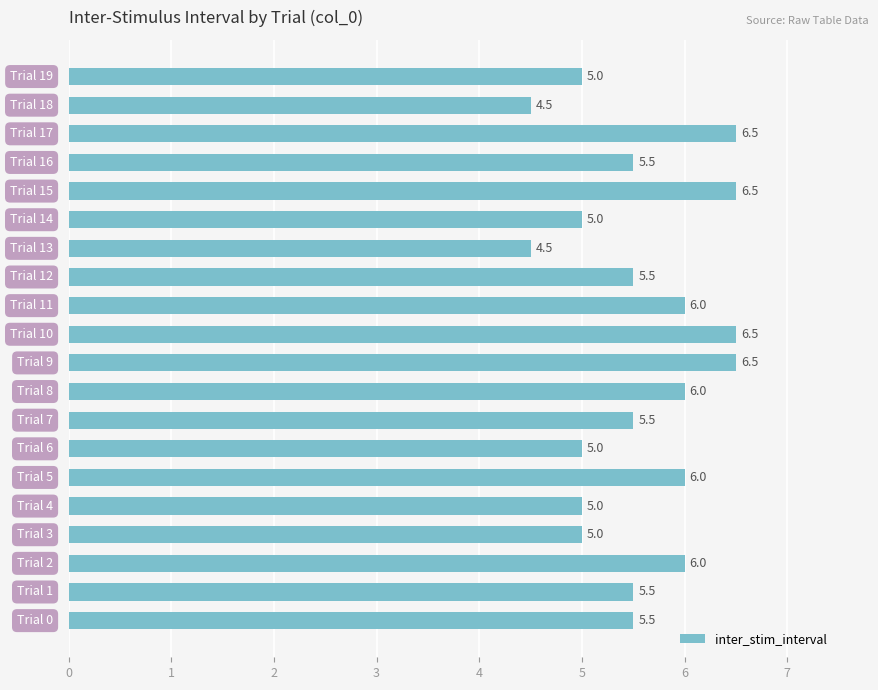

Count the values in the range 5 to 6.

14